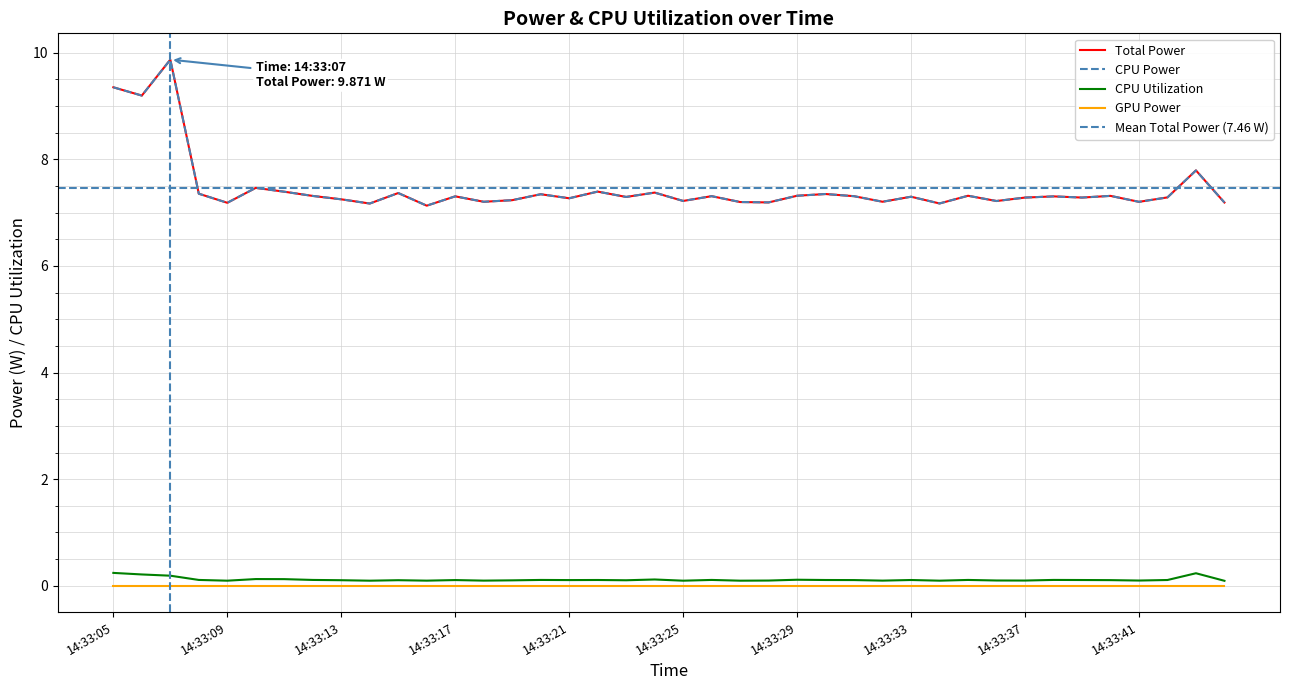

How many interior local valleys does the Total Power series have?

14